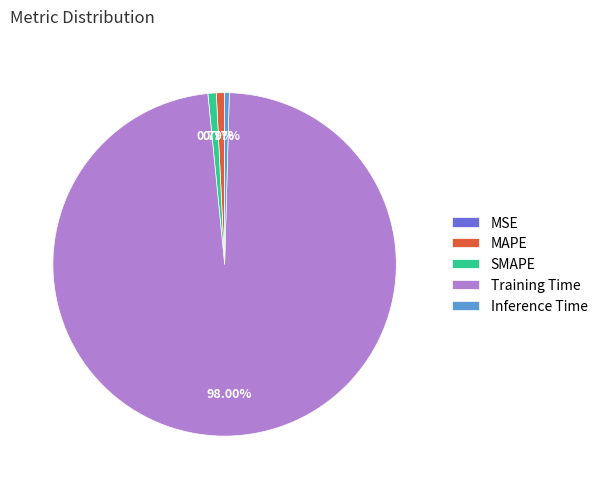

The Training Time slice represents 90% of the pie. True or false?

False